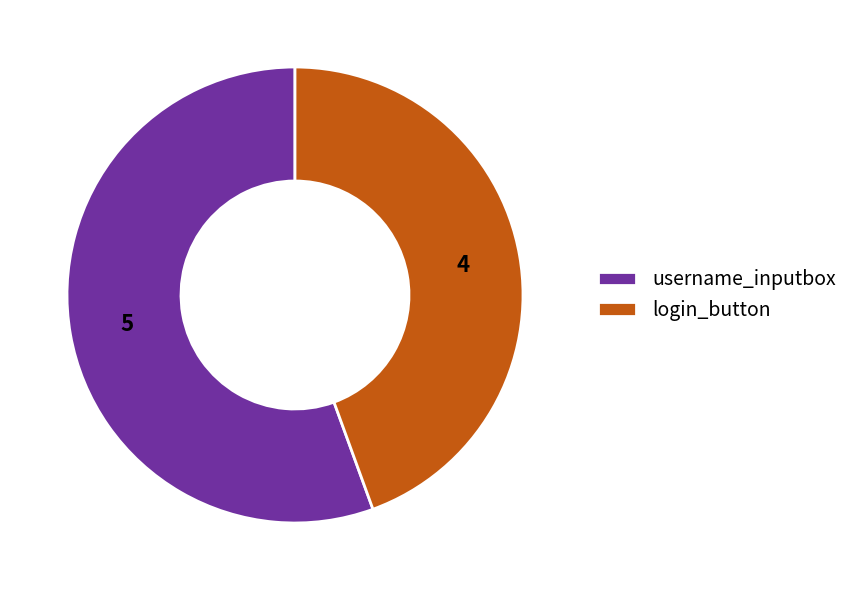

How many slices are in this pie chart?

2